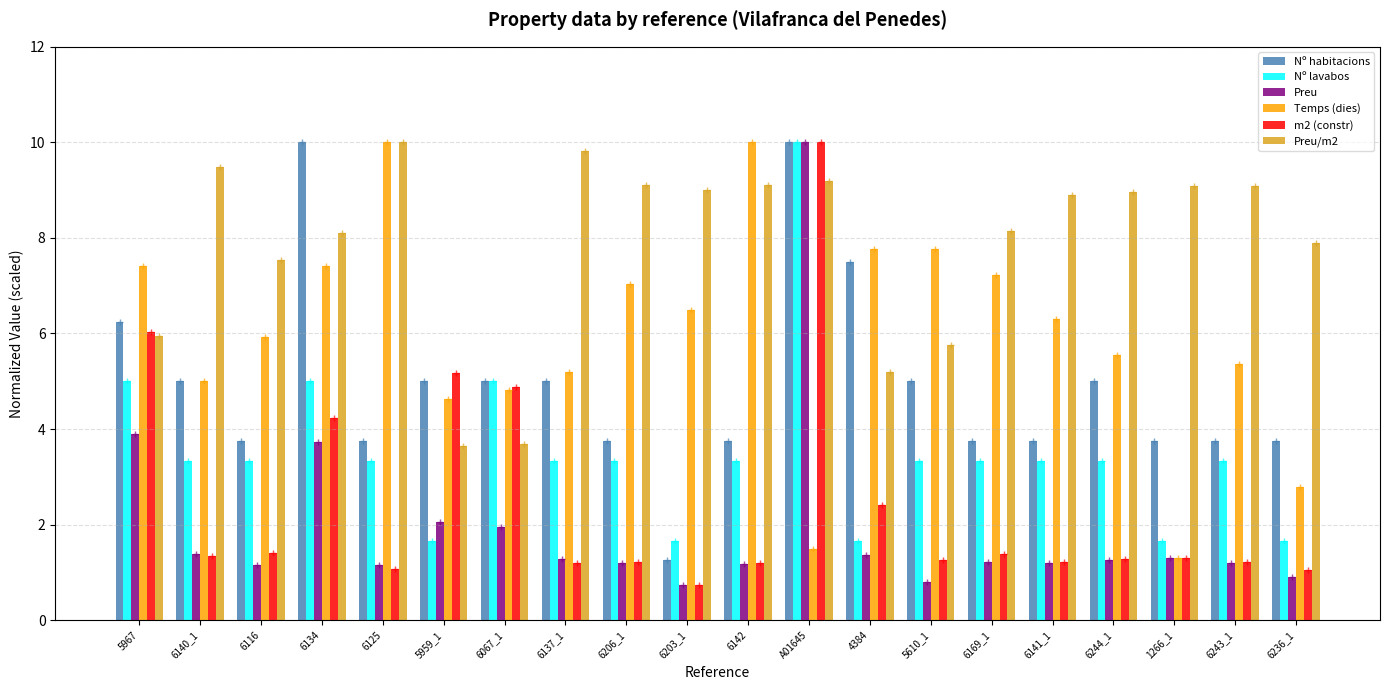

What is the difference between the maximum and second lowest values in the Preu/m2 series?

6.3